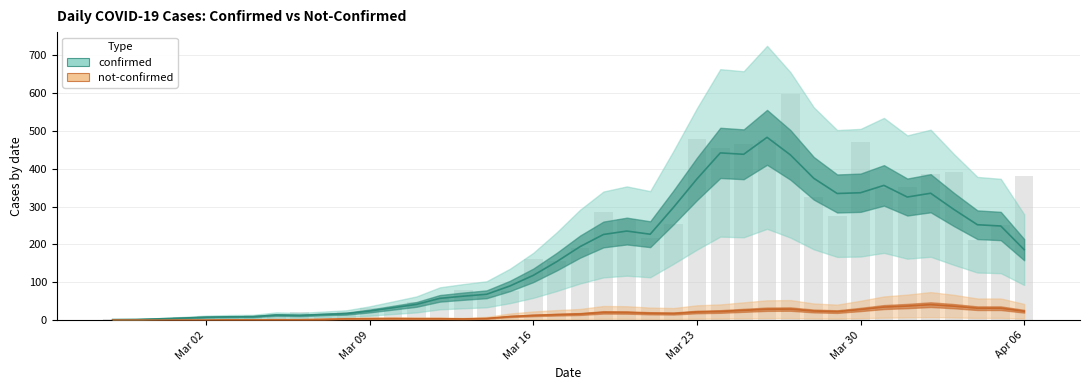

How many data points does each series have?

40